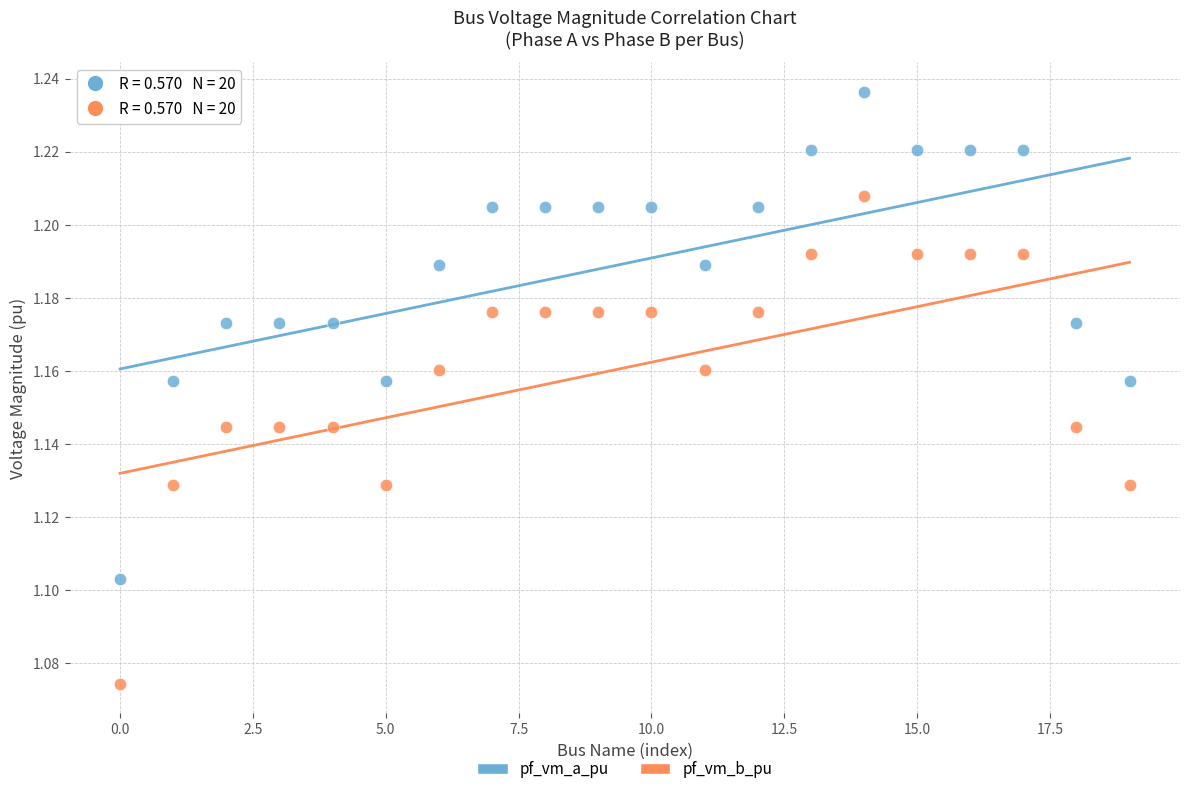

Which series has the largest Y range (max minus min)?

pf_vm_b_pu